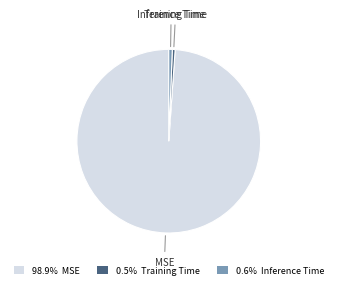

Is the sum of Inference Time and MSE greater than half?

Yes